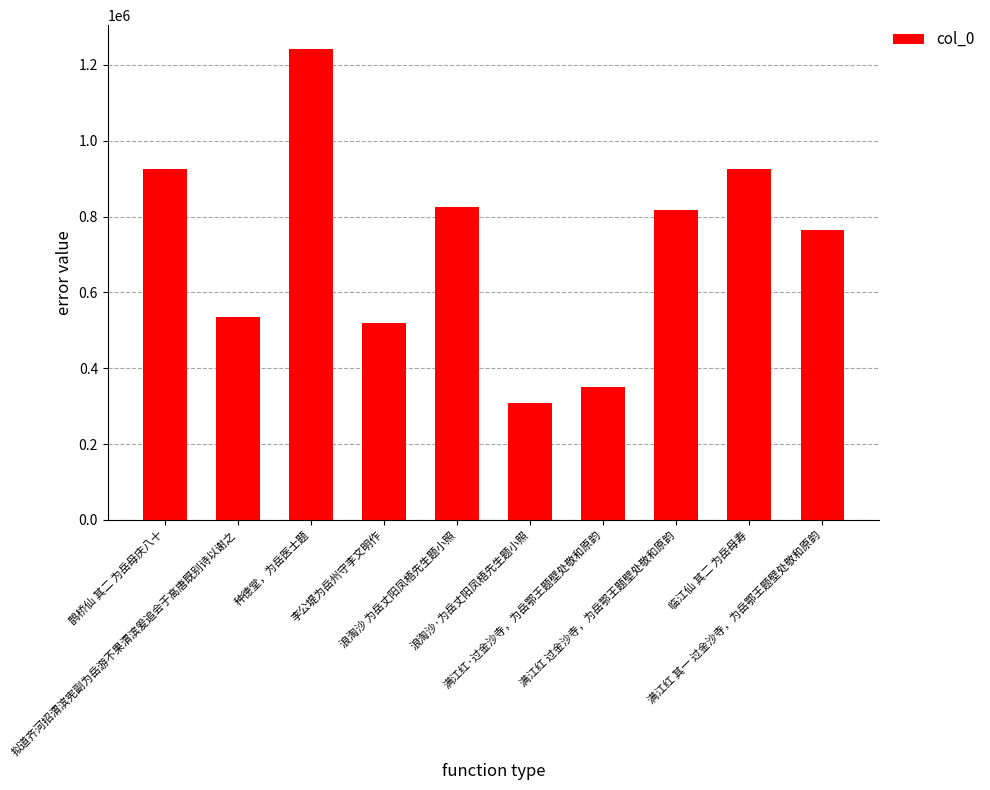

Approximately how many times larger is the value at 鹊桥仙 其二 为岳母庆八十 compared to 满江红·过金沙寺，为岳鄂王题壁处敬和原韵?

2.6